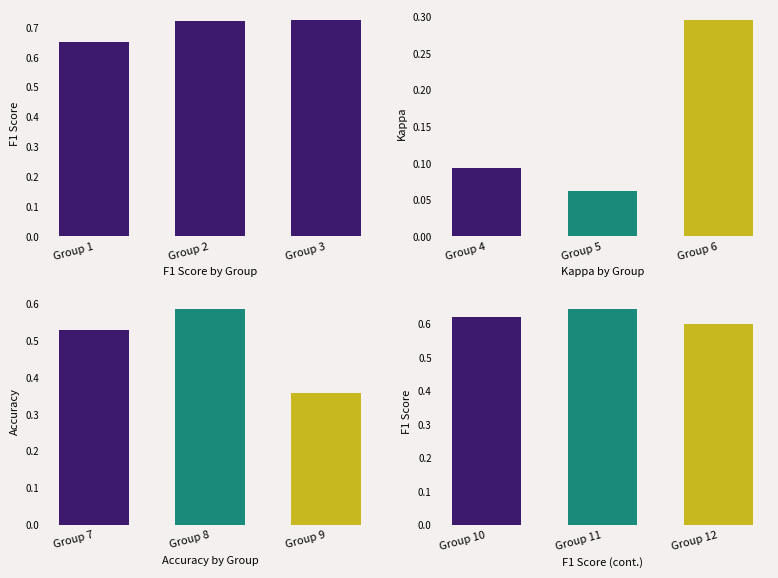

How many bars are there in each group?

3